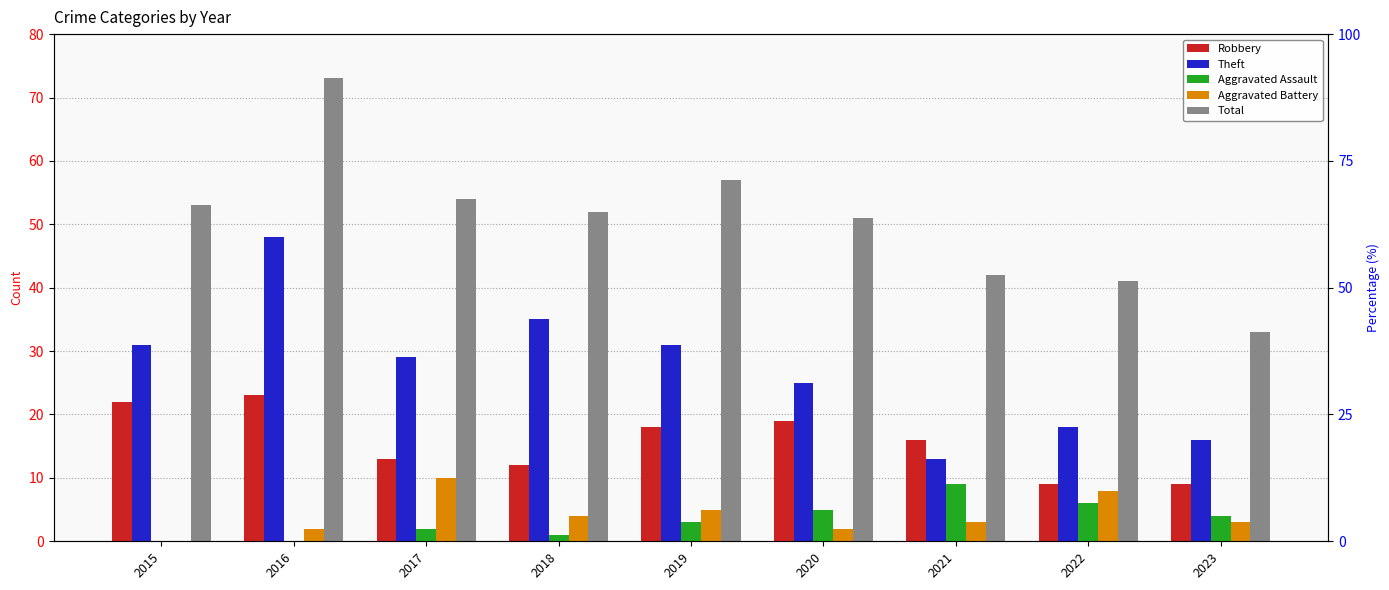

What is the approximate value of Aggravated Battery at 2022, to the nearest 5?

10